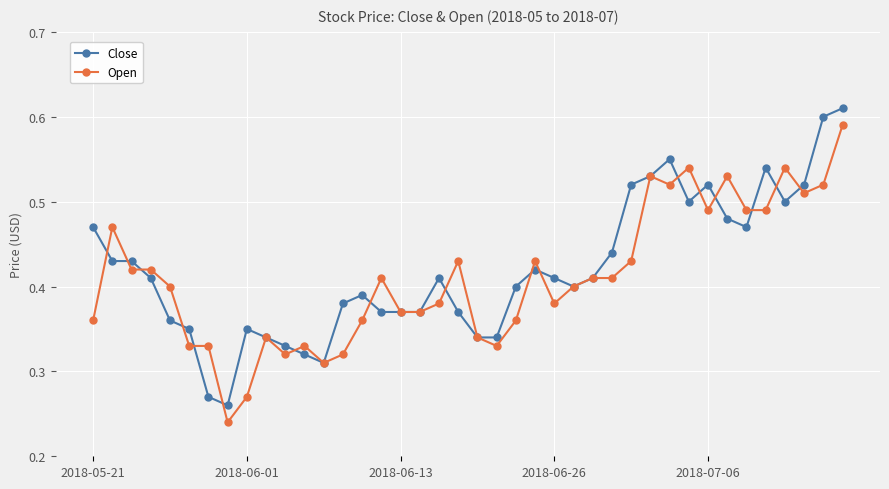

What are all the series names shown in the legend?

Close, Open